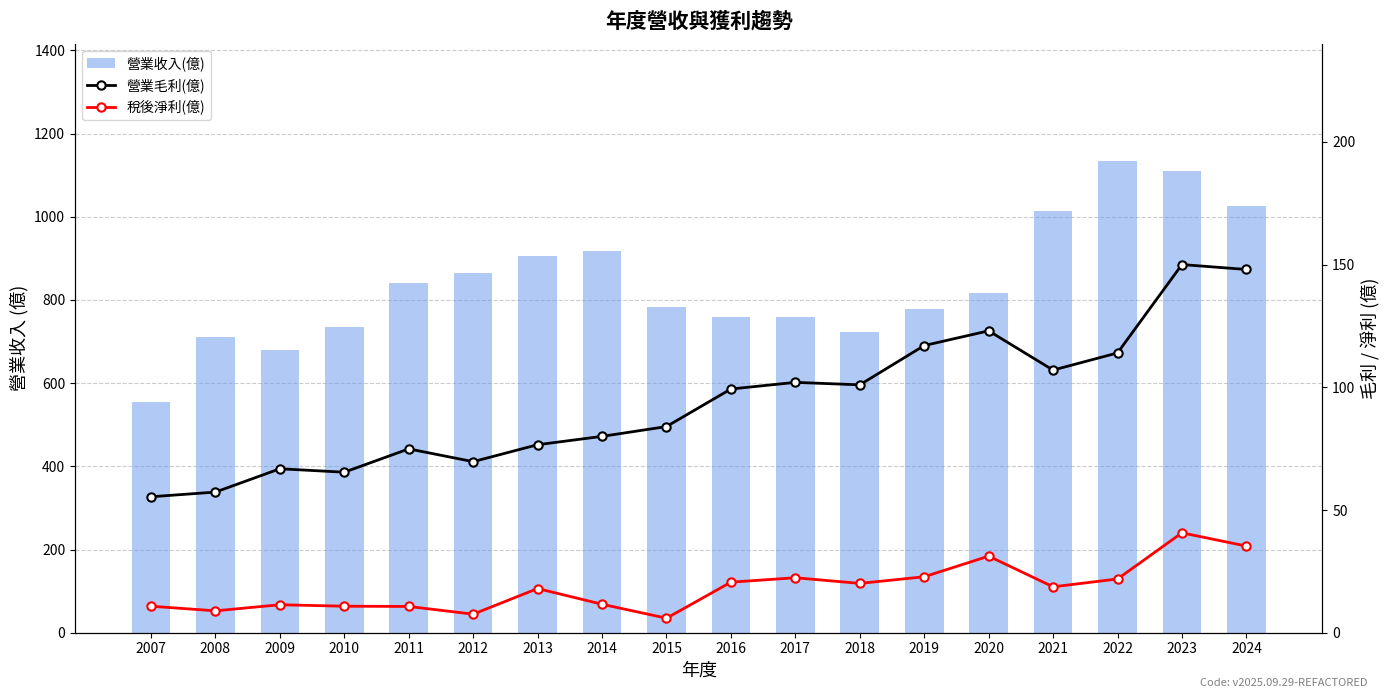

List the labels in order of 營業收入(億) value, largest first.

2022, 2023, 2024, 2021, 2014, 2013, 2012, 2011, 2020, 2015, 2019, 2017, 2016, 2010, 2018, 2008, 2009, 2007